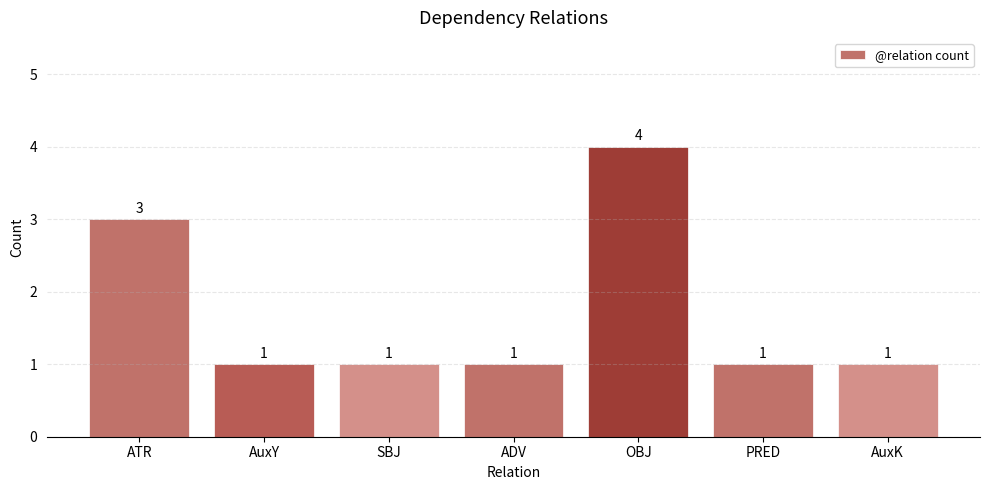

What is the change in value from ATR to PRED?

-2